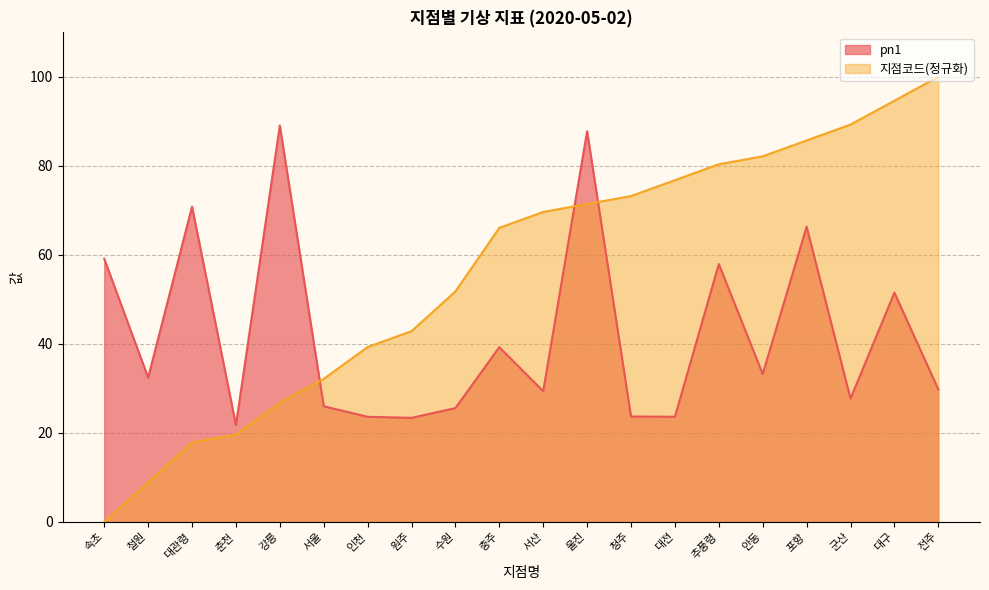

Reading left to right, what are all the values shown in this chart?

지점코드: 0.0	8.9	17.9	19.6	26.8	32.1	39.3	42.9	51.8	66.1	69.6	71.4	73.2	76.8	80.4	82.1	85.7	89.3	94.6	100.0
pn1: 59.1	32.4	70.8	21.8	89.1	26.0	23.6	23.4	25.6	39.3	29.4	87.8	23.7	23.6	58.0	33.2	66.3	27.7	51.5	29.8